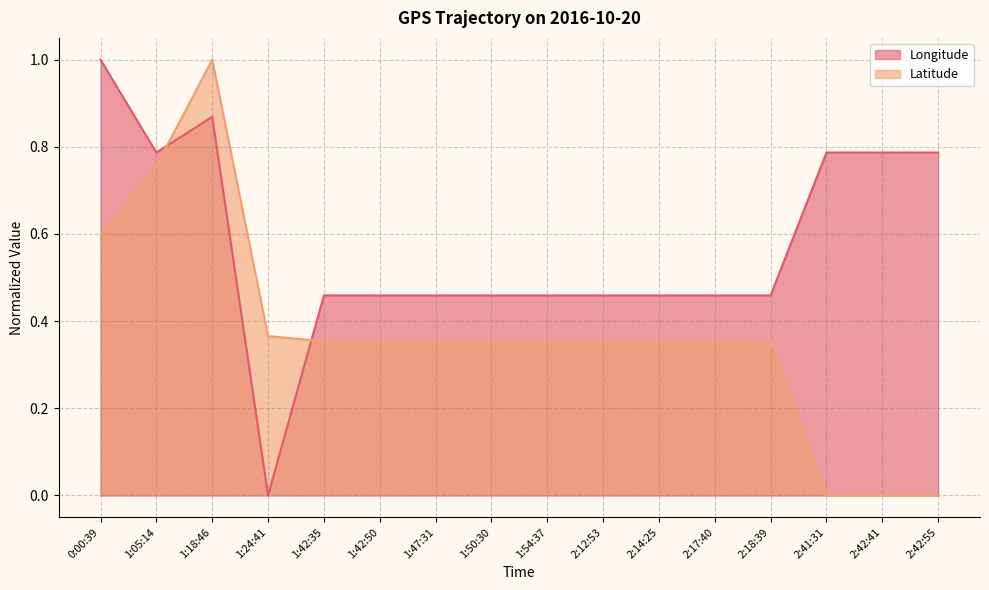

At which label does Longitude reach its minimum?

1:24:41